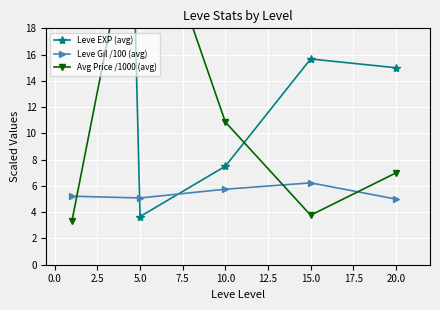

What is the difference between the maximum and minimum values in the Leve Gil /100 (avg) series?

1.2